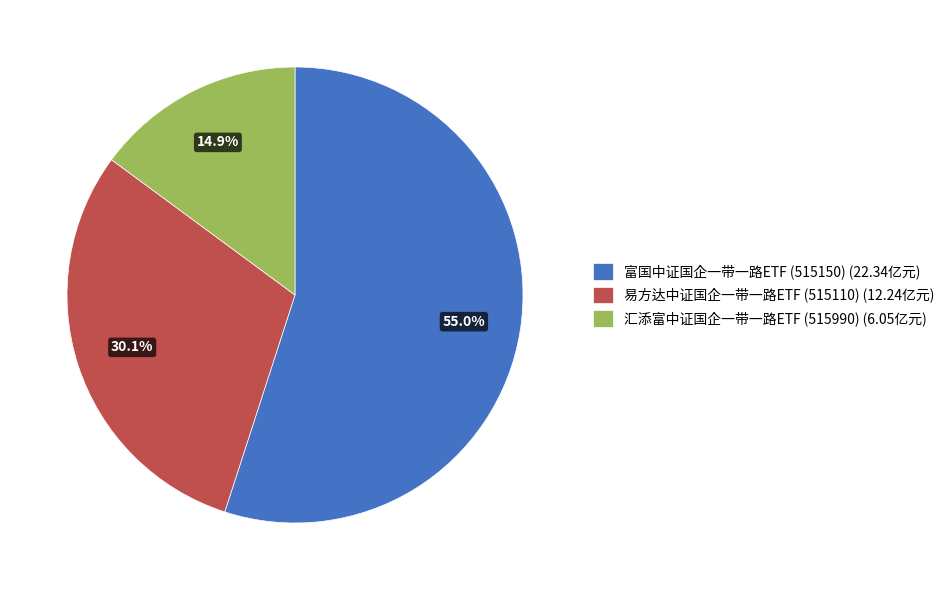

Which has a higher value, 汇添富中证国企一带一路ETF (515990) or 富国中证国企一带一路ETF (515150)?

富国中证国企一带一路ETF (515150)